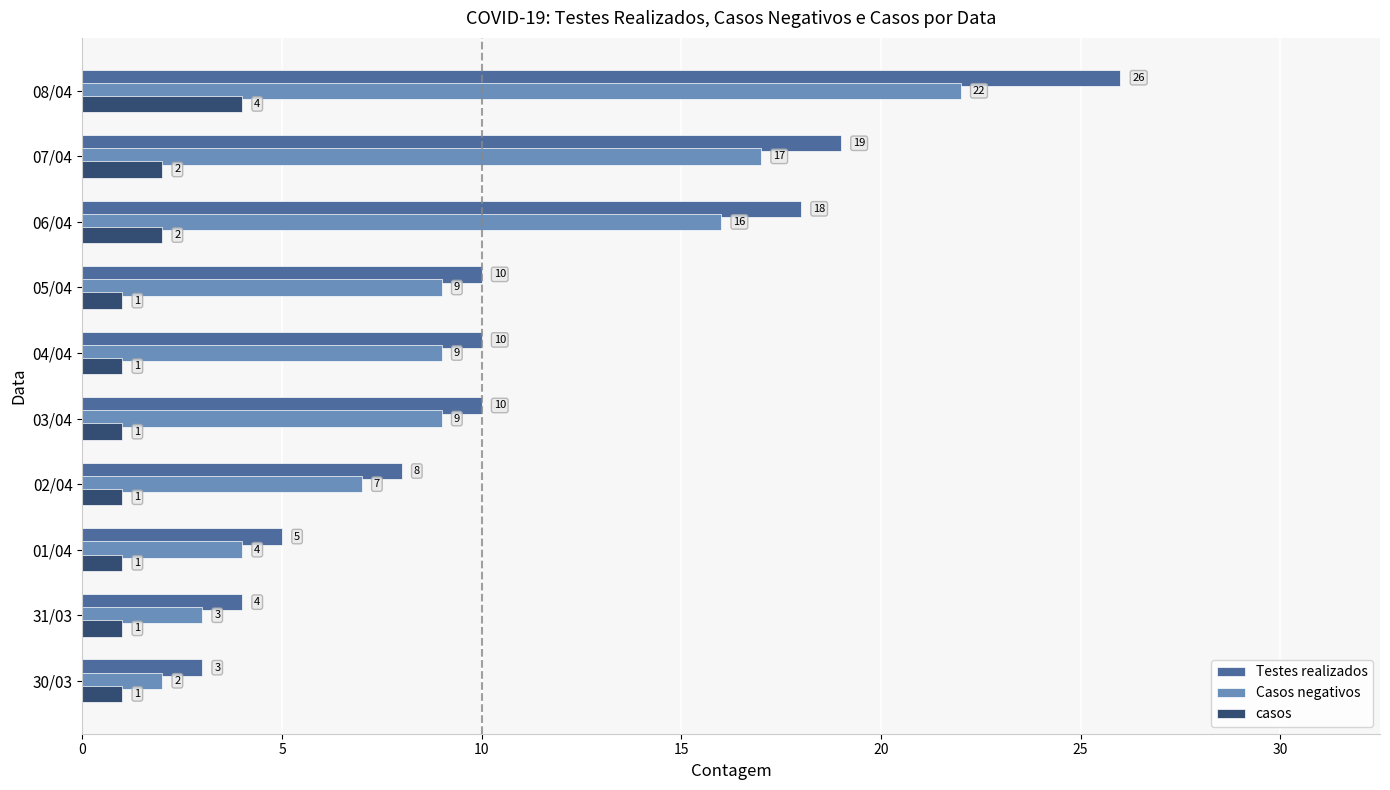

Read the Casos negativos value at 06/04.

16